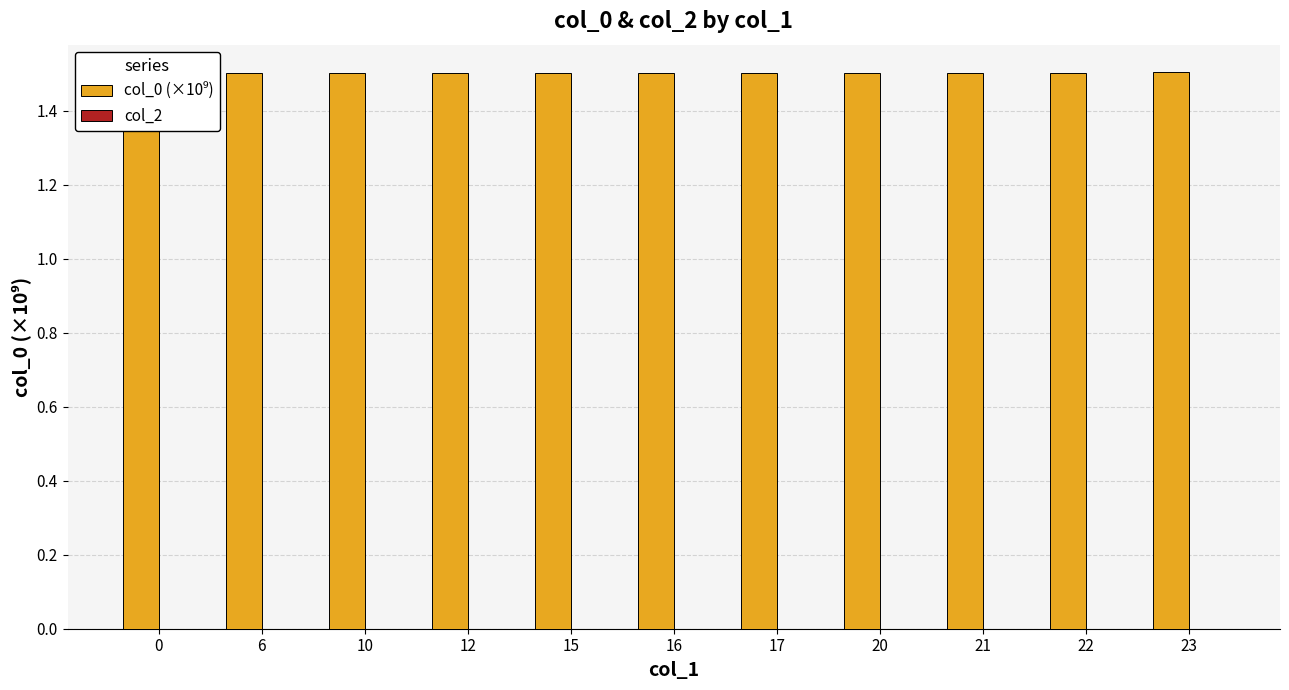

At how many categories does at least one series exceed 0?

11